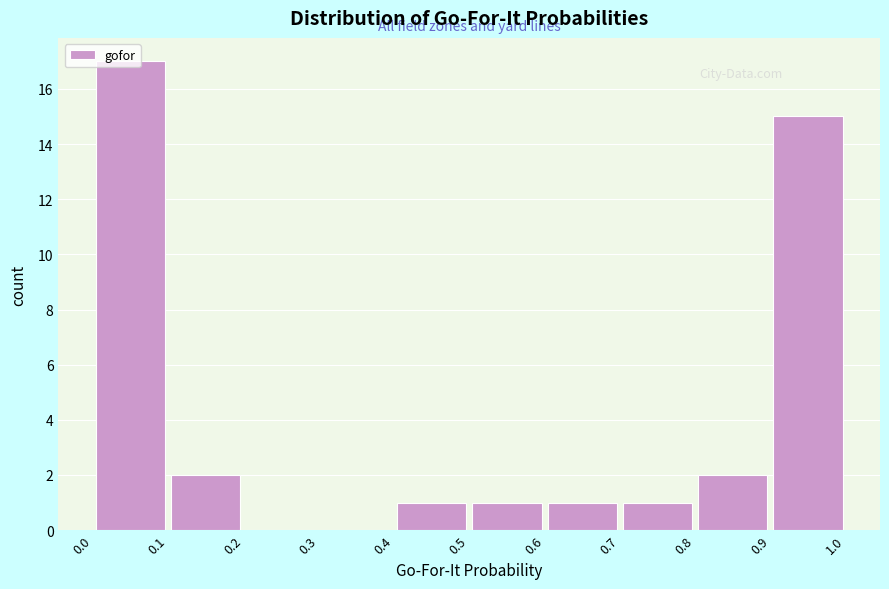

Reading left to right, list every bar in this chart as the range it spans on the x-axis followed by its height. The values are not printed on the chart, so give them approximately, as read against the axis.

0.0 to 0.1: 17
0.1 to 0.2: 2
0.2 to 0.3: 0
0.3 to 0.4: 0
0.4 to 0.5: 1
0.5 to 0.6: 1
0.6 to 0.7: 1
0.7 to 0.8: 1
0.8 to 0.9: 2
0.9 to 1.0: 15